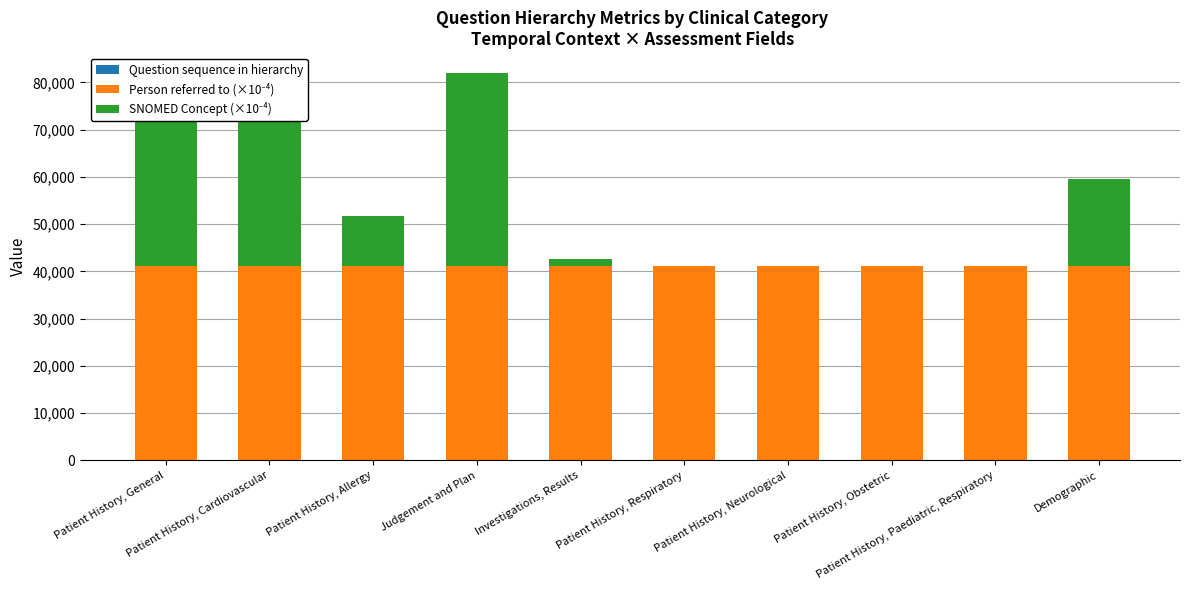

Are the bars horizontal?

No